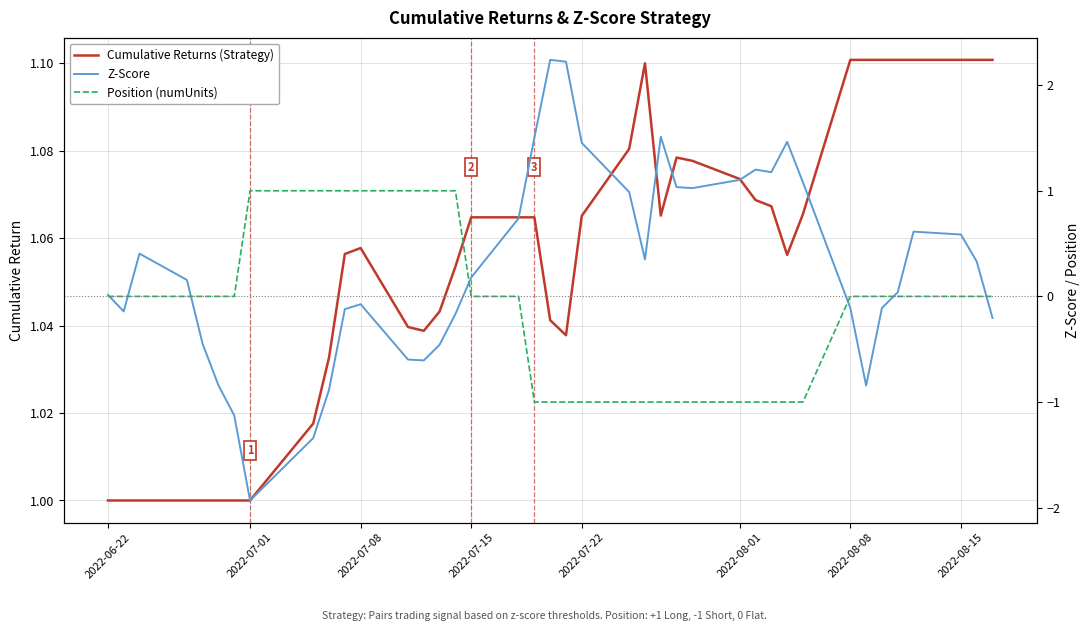

At which label is Cumulative Returns (Strategy) closest to 1?

2022-06-22